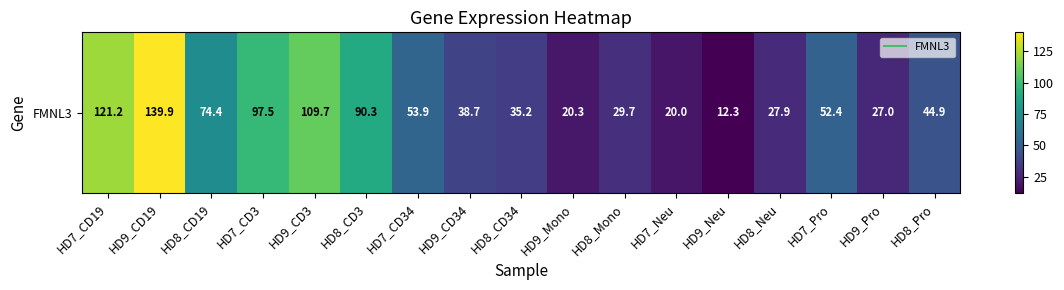

Reading left to right, extract all data points from this chart.

HD7_CD19=121.2	HD9_CD19=139.9	HD8_CD19=74.4	HD7_CD3=97.5	HD9_CD3=109.7	HD8_CD3=90.3	HD7_CD34=53.9	HD9_CD34=38.7	HD8_CD34=35.2	HD9_Mono=20.3	HD8_Mono=29.7	HD7_Neu=20.0	HD9_Neu=12.3	HD8_Neu=27.9	HD7_Pro=52.4	HD9_Pro=27.0	HD8_Pro=44.9